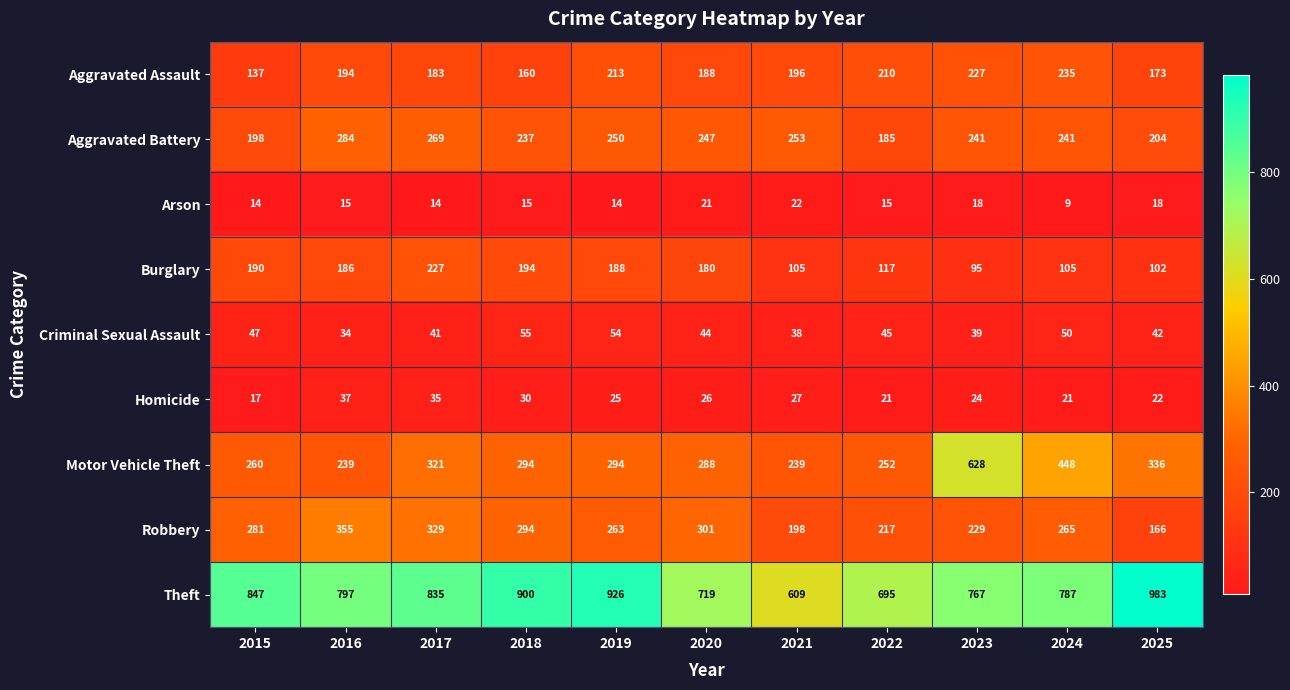

Count the number of categories in the chart.

11